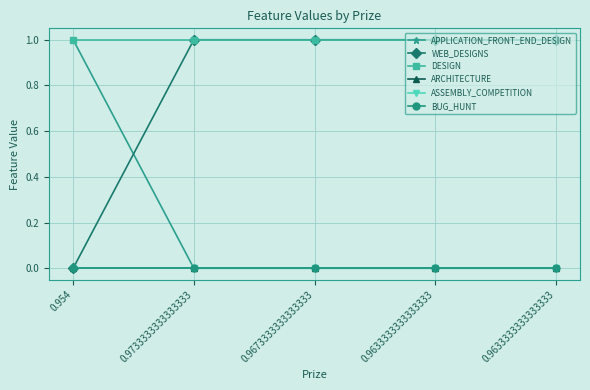

Which label corresponds to the largest value in the chart?

0.954